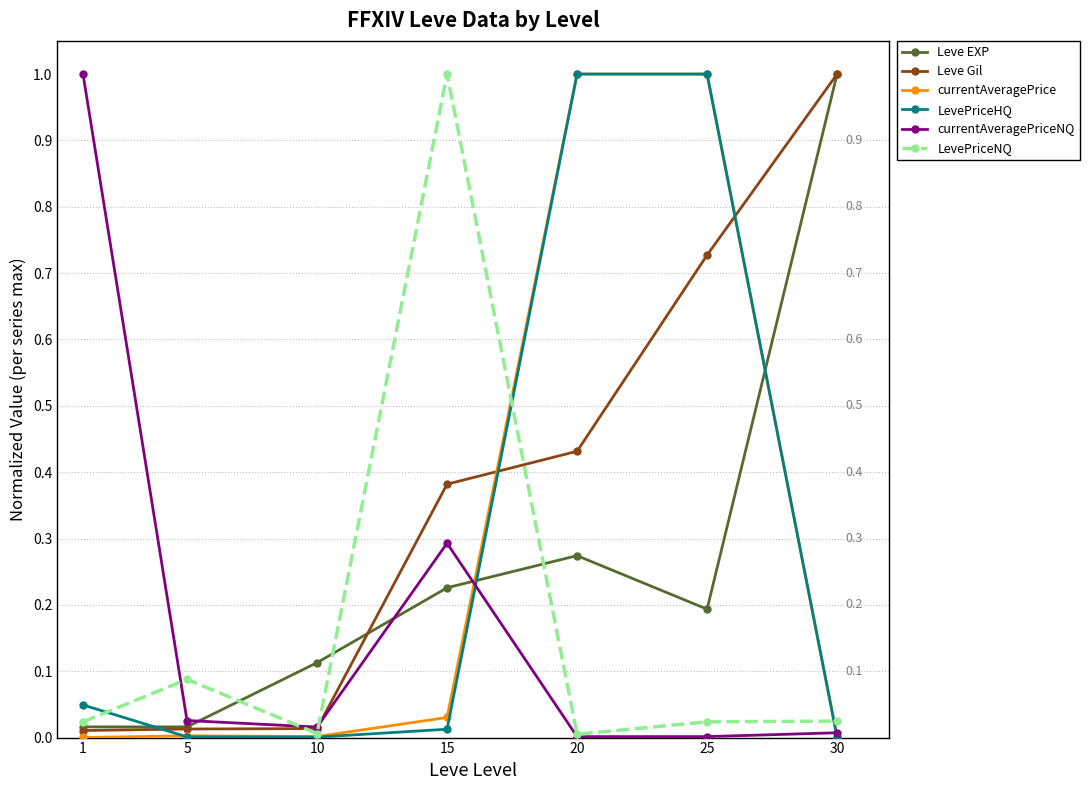

What is the value of the Leve EXP point at the 7th from the left?

1.0